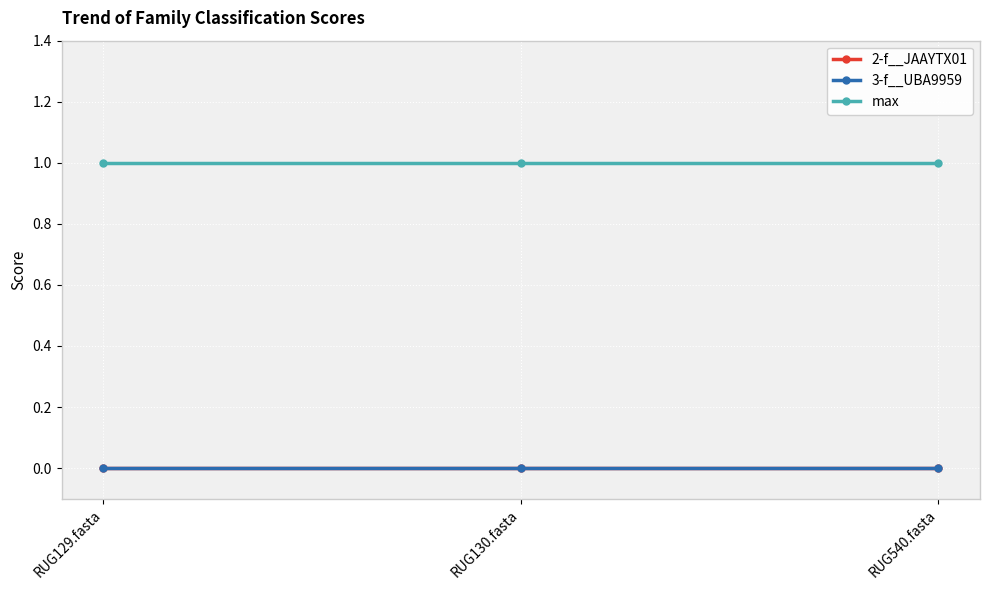

Does the chart have visible grid lines?

Yes